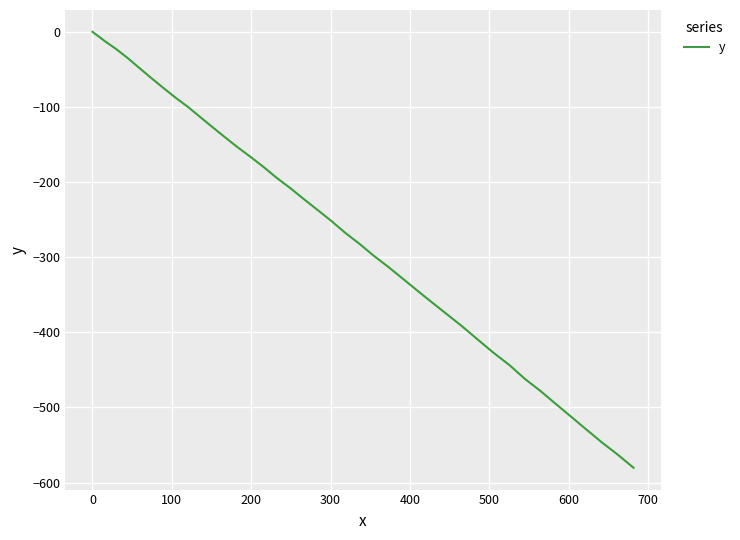

Is this an area chart (filled region under the line)?

No